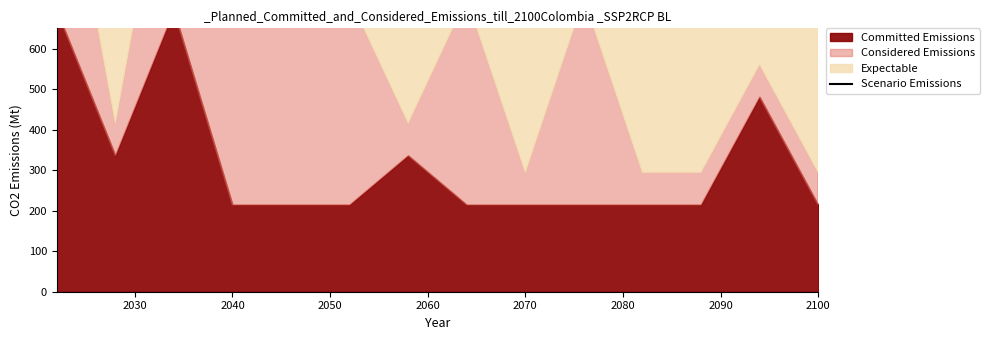

How many lines are shown in the chart?

1